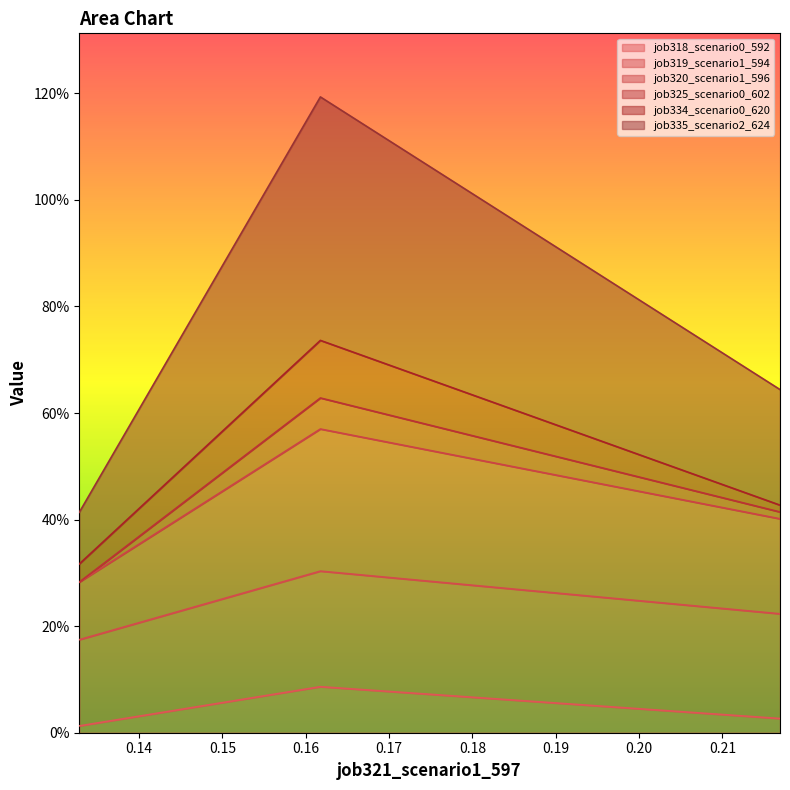

What is the difference between the highest and lowest values at B14?

1.1